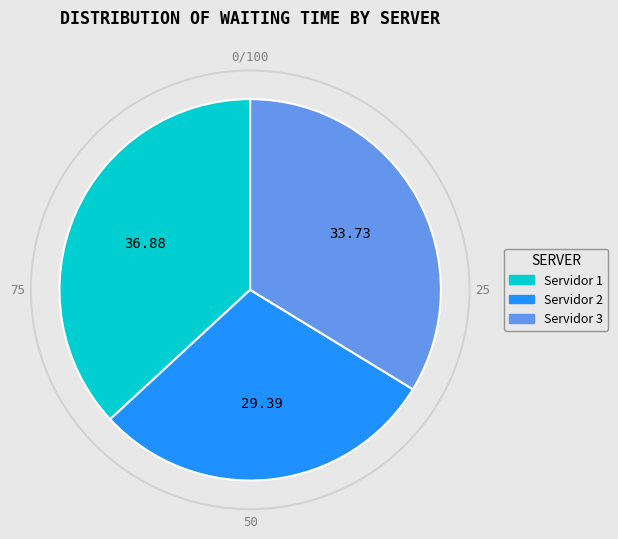

Combined, do Servidor 1 and Servidor 3 account for over 50%?

Yes